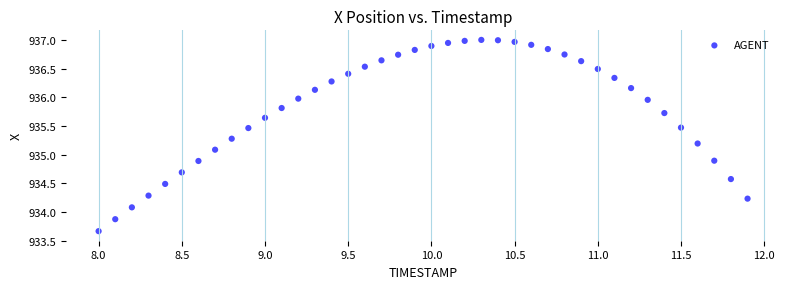

What is the range of X values (max minus min)?

3.9